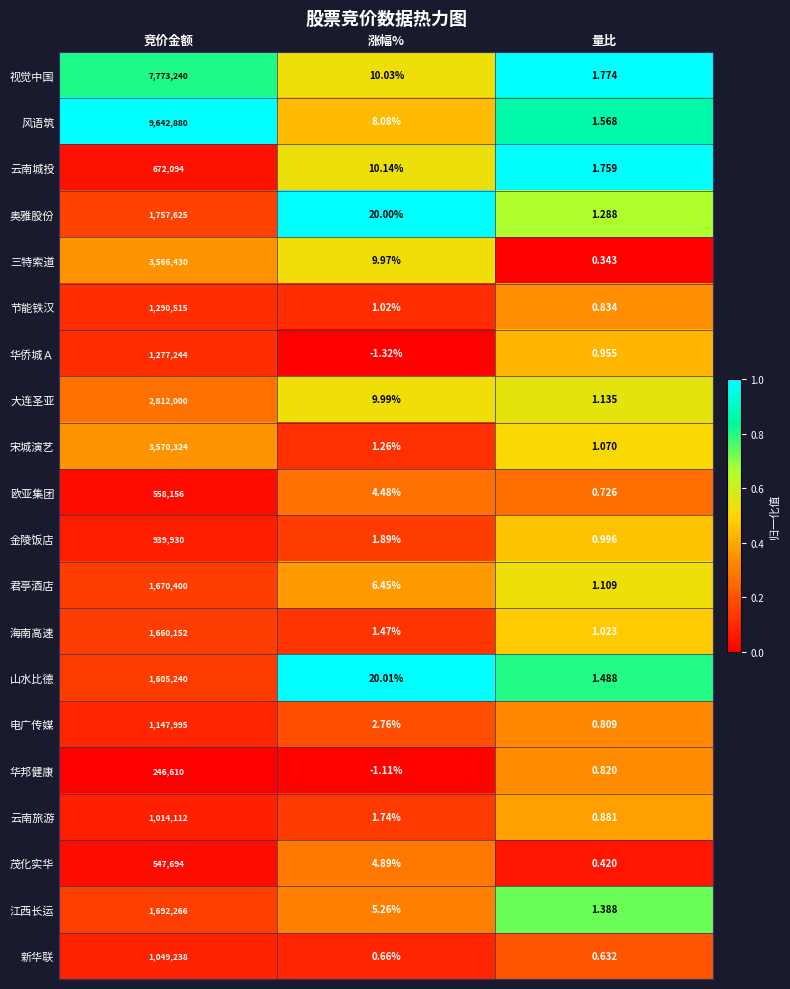

At which category is the sum across all series the highest?

竞价金额